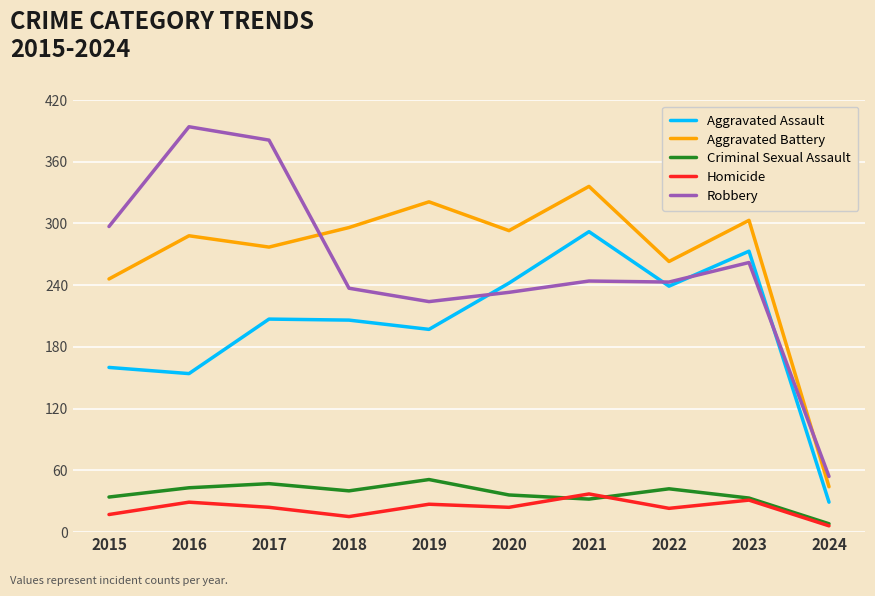

Rank the series at 2017 from lowest to highest value.

Homicide, Criminal Sexual Assault, Aggravated Assault, Aggravated Battery, Robbery